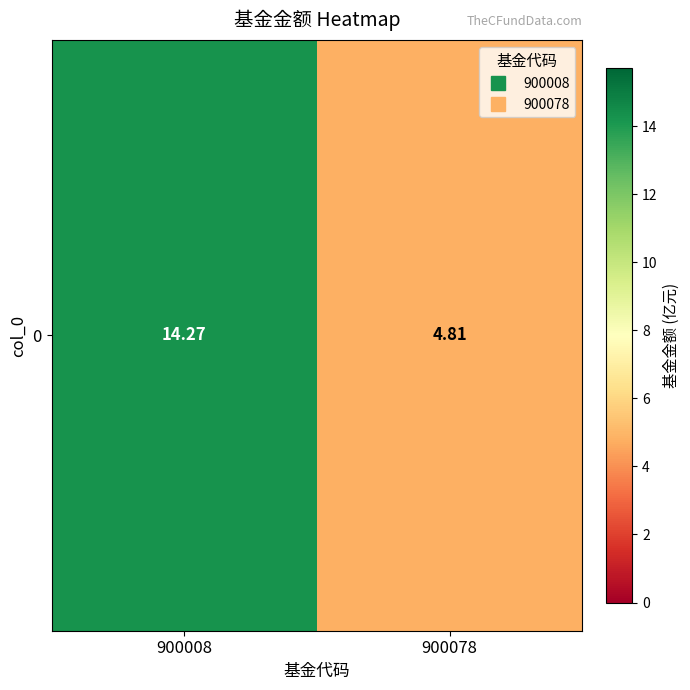

List the labels in order of value, largest first.

900008, 900078